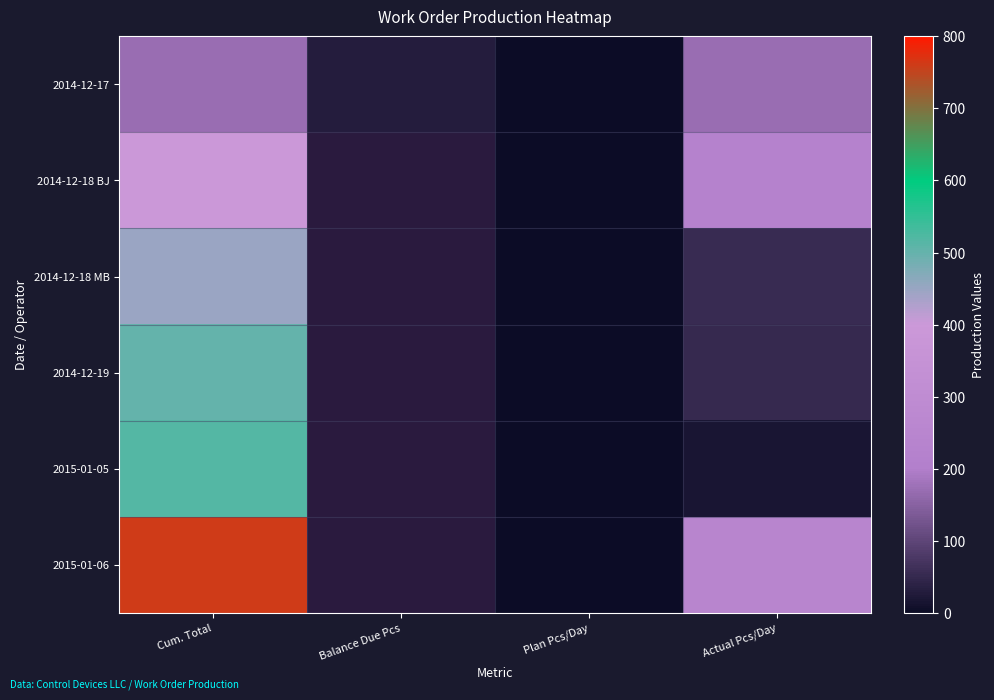

At which label does 2014-12-18 MB reach its peak?

Cum. Total